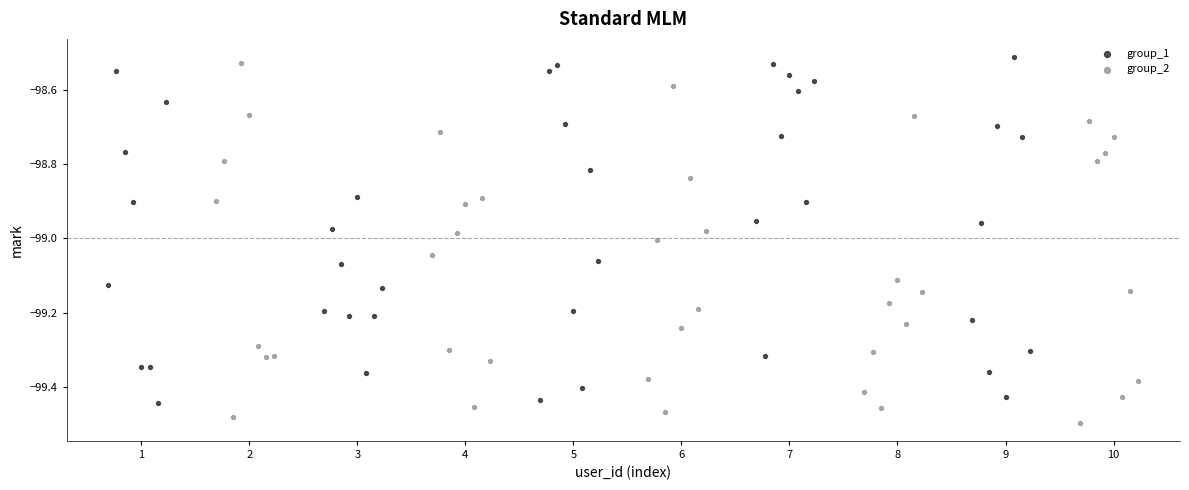

Which series contains the lowest Y value?

group_2